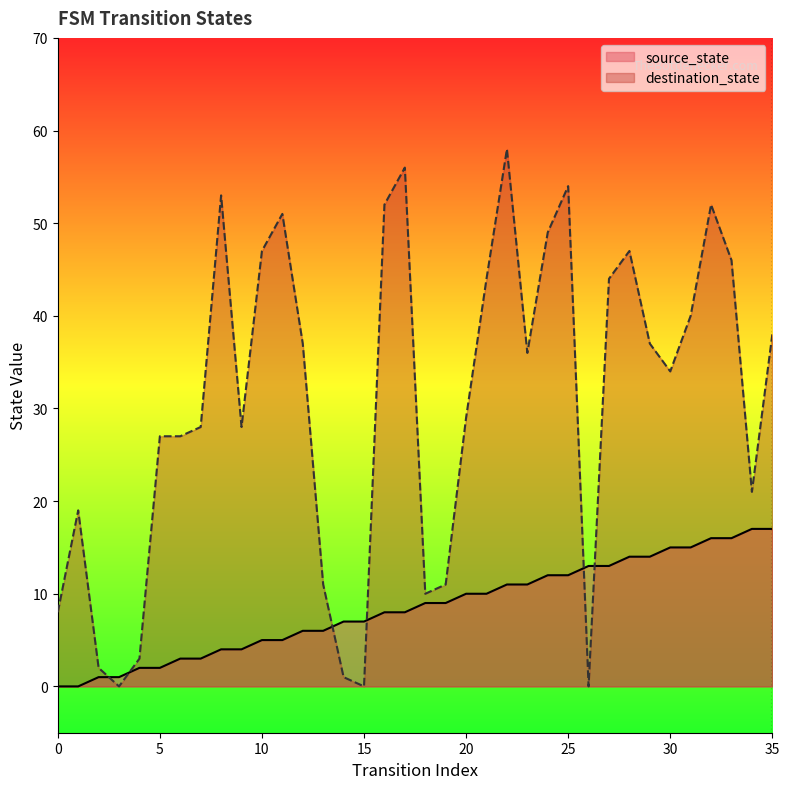

At which category is the sum across all series the highest?

22